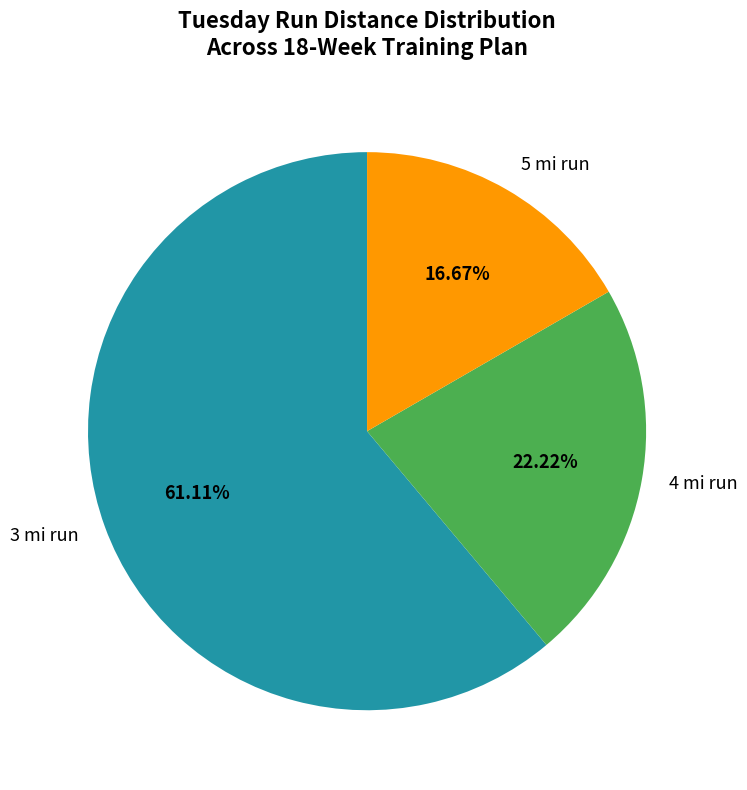

Which category has the biggest portion of the pie?

3 mi run